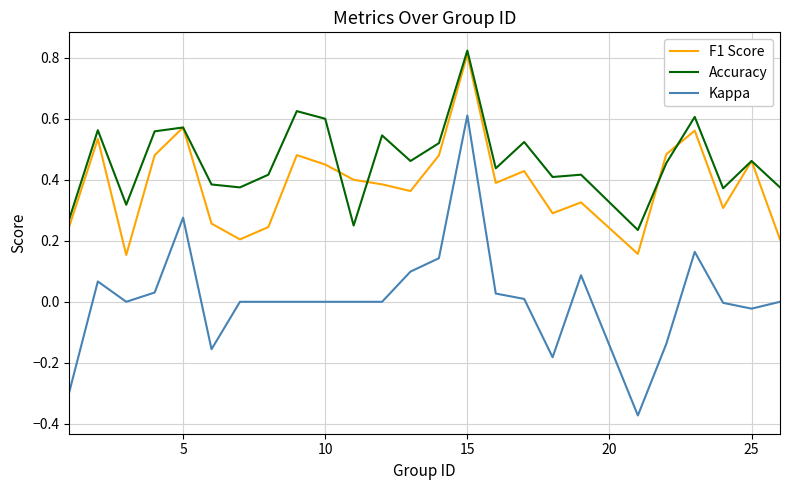

Which series has the widest spread of values?

Kappa